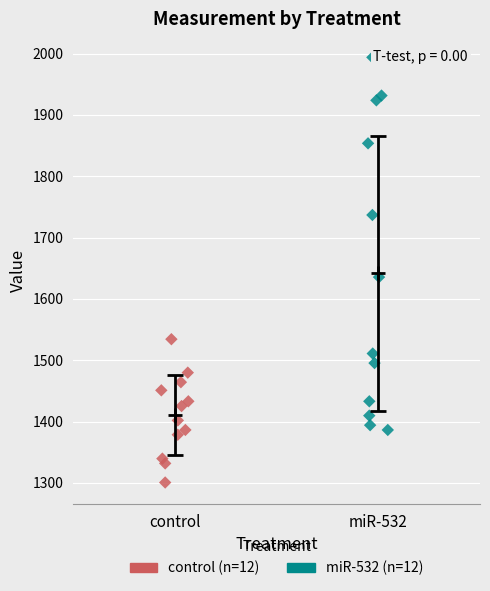

Which series contains the highest Y value?

miR-532 (n=12)